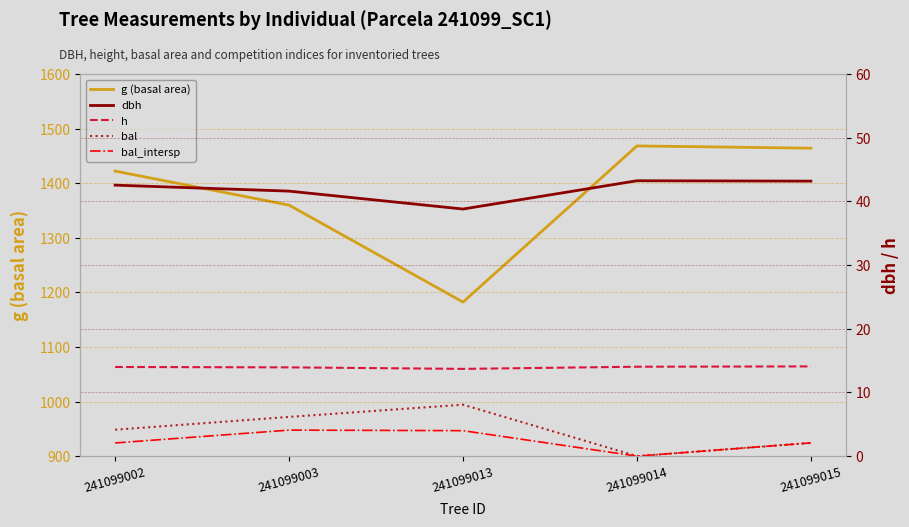

Between 241099003 and 241099014, which series saw the biggest shift?

g (basal area)